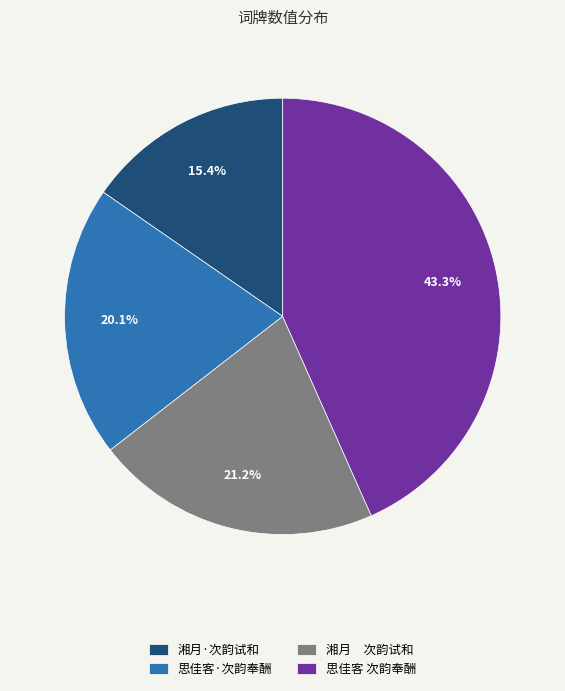

How many segments does this pie chart have?

4